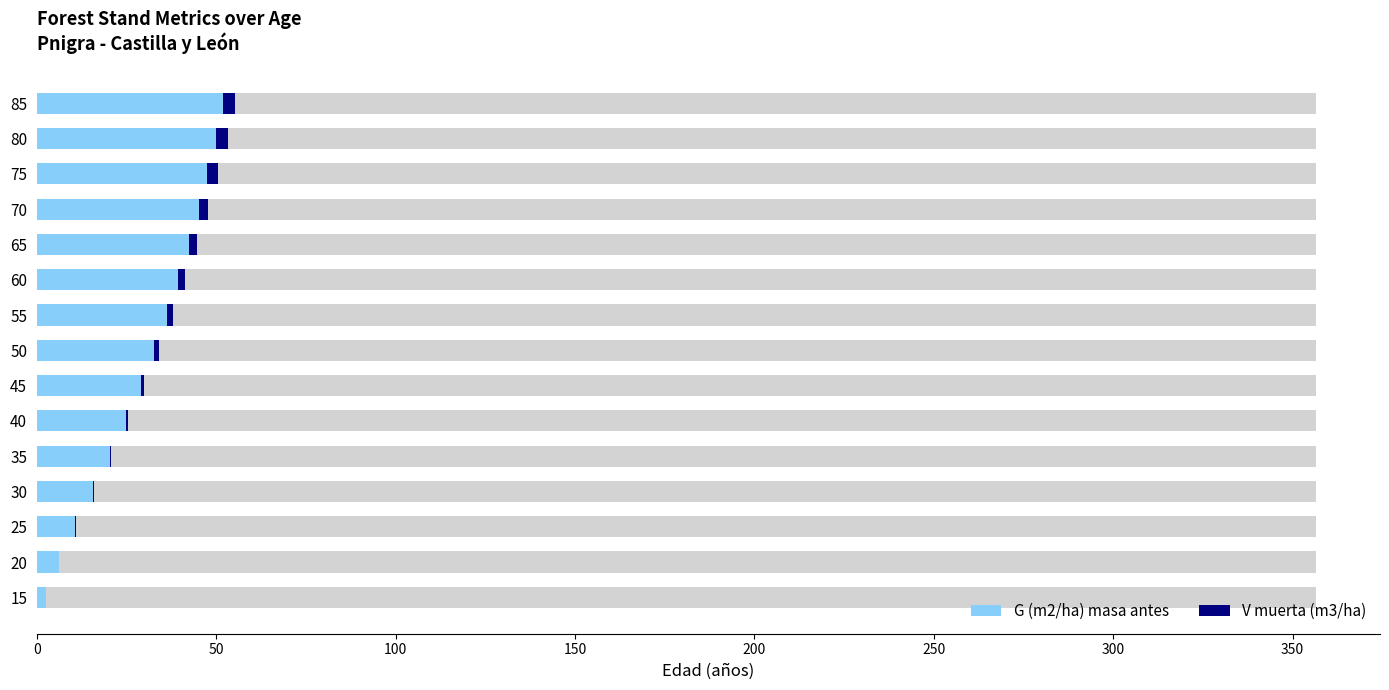

At 15, list the series in order from largest to smallest.

G (m2/ha) masa antes, V muerta (m3/ha)